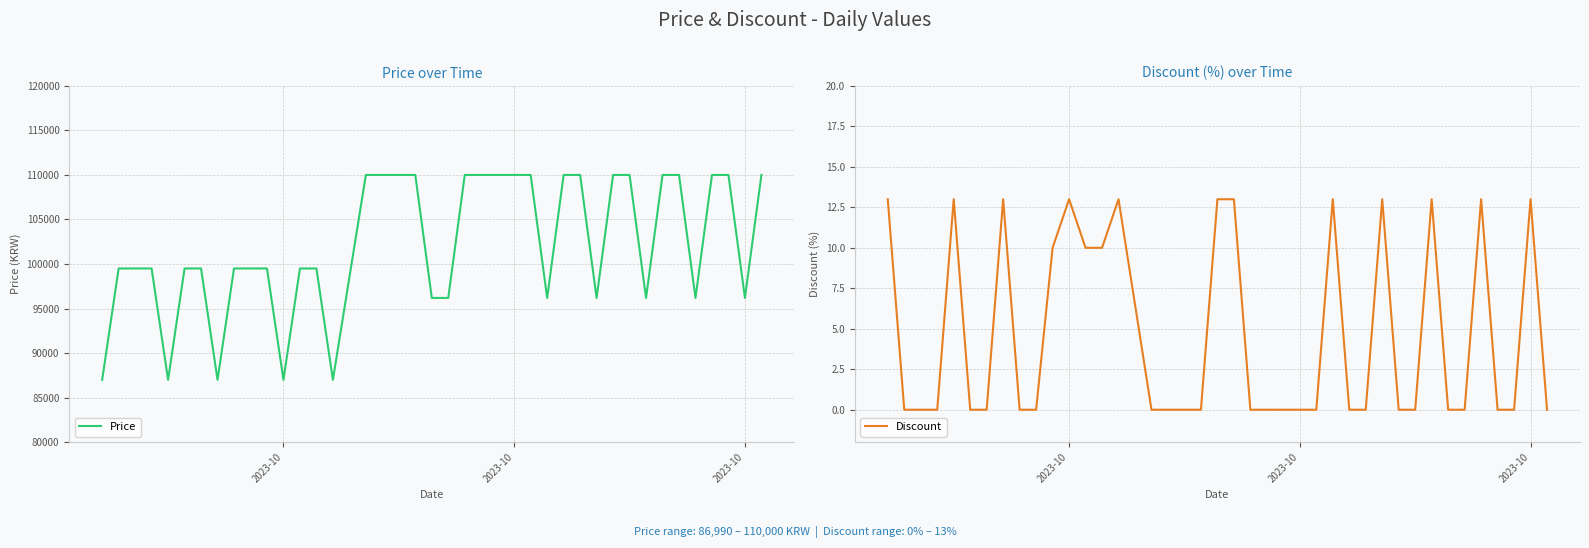

Count the Discount values in the range 0 to 13.

40